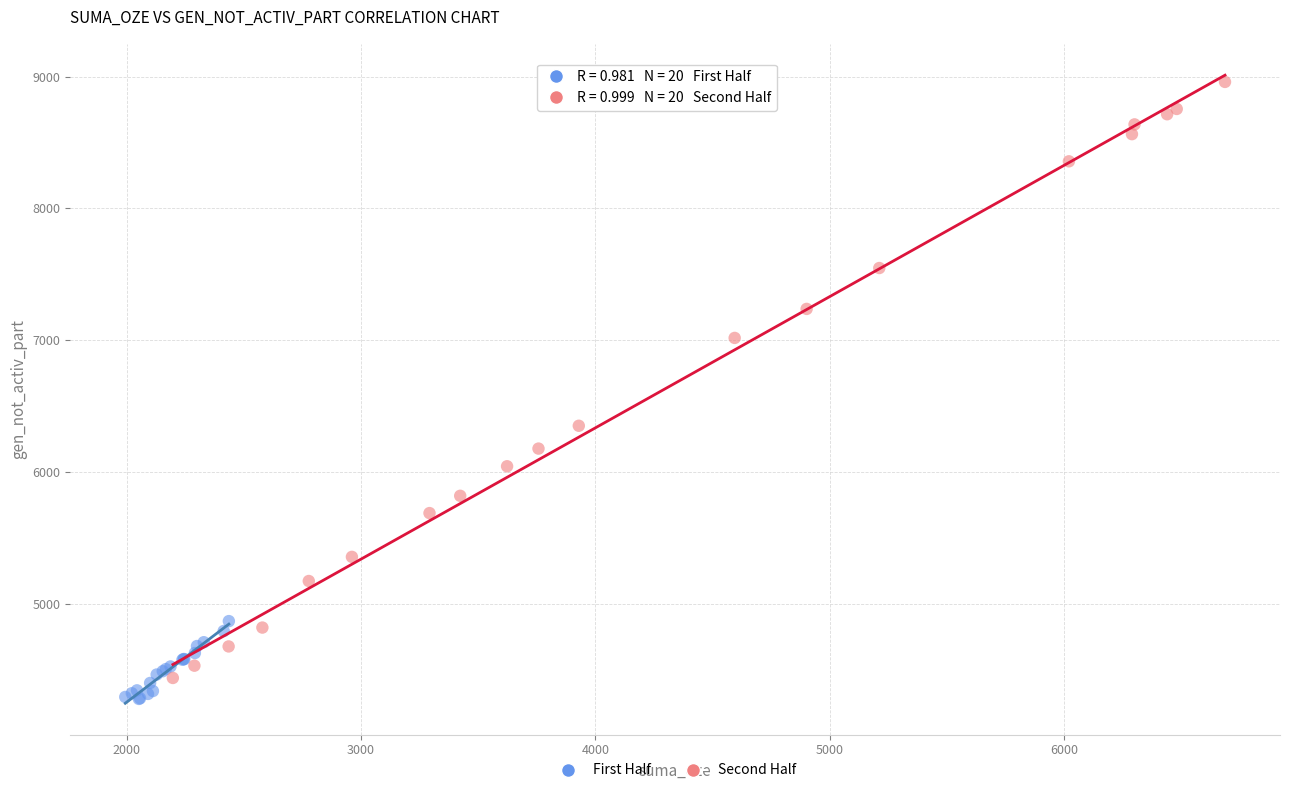

Which series has the largest Y range (max minus min)?

Second Half